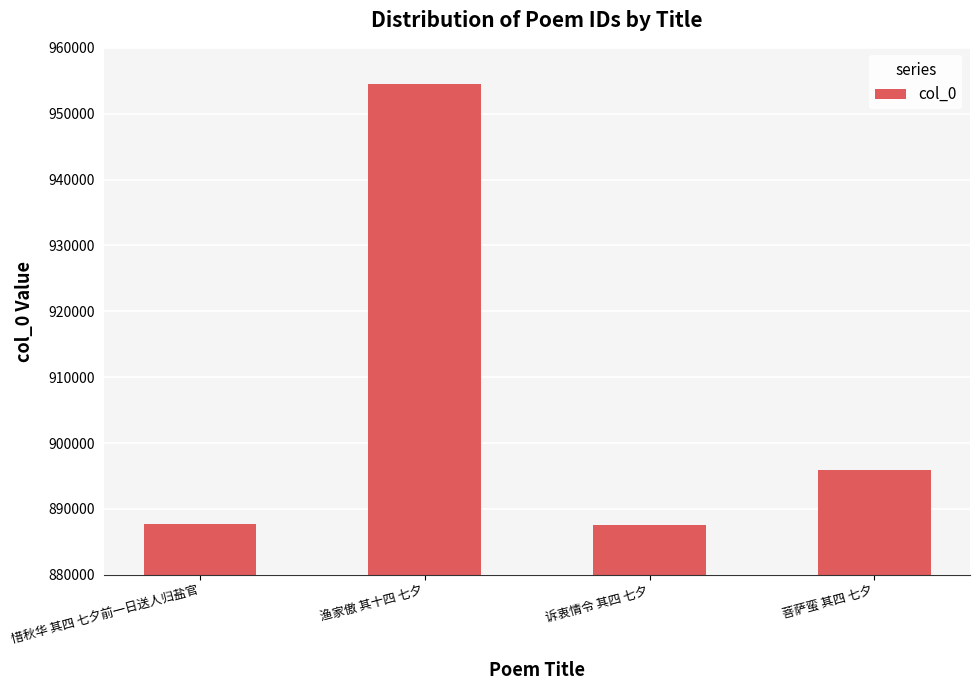

What is the change in value from 诉衷情令 其四 七夕 to 菩萨蛮 其四 七夕?

+8425